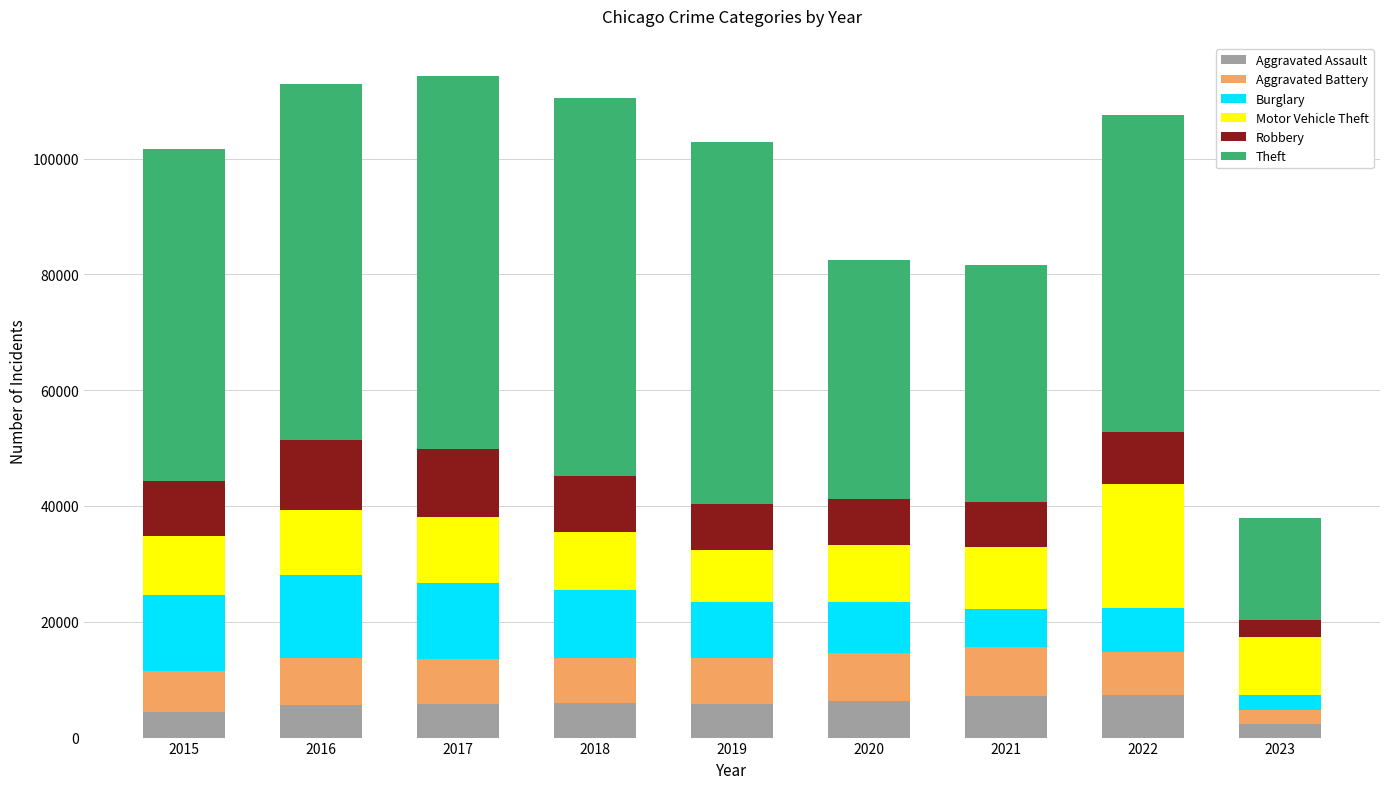

Between 2017 and 2019, which series saw the biggest shift?

Robbery